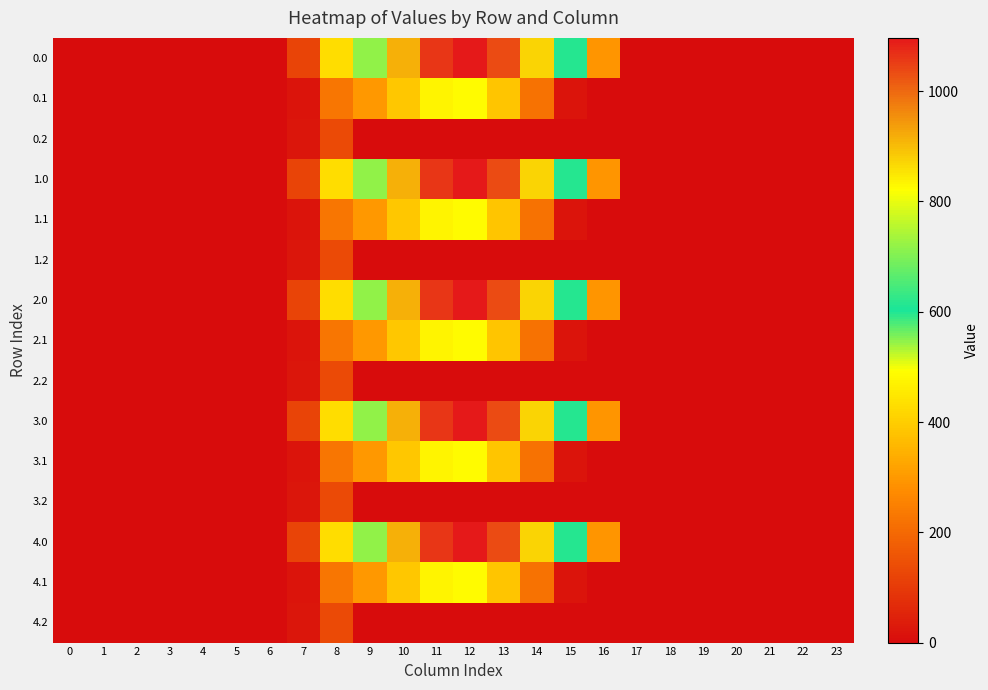

Rank the series at 1 from highest to lowest value.

0.0, 0.1, 0.2, 1.0, 1.1, 1.2, 2.0, 2.1, 2.2, 3.0, 3.1, 3.2, 4.0, 4.1, 4.2